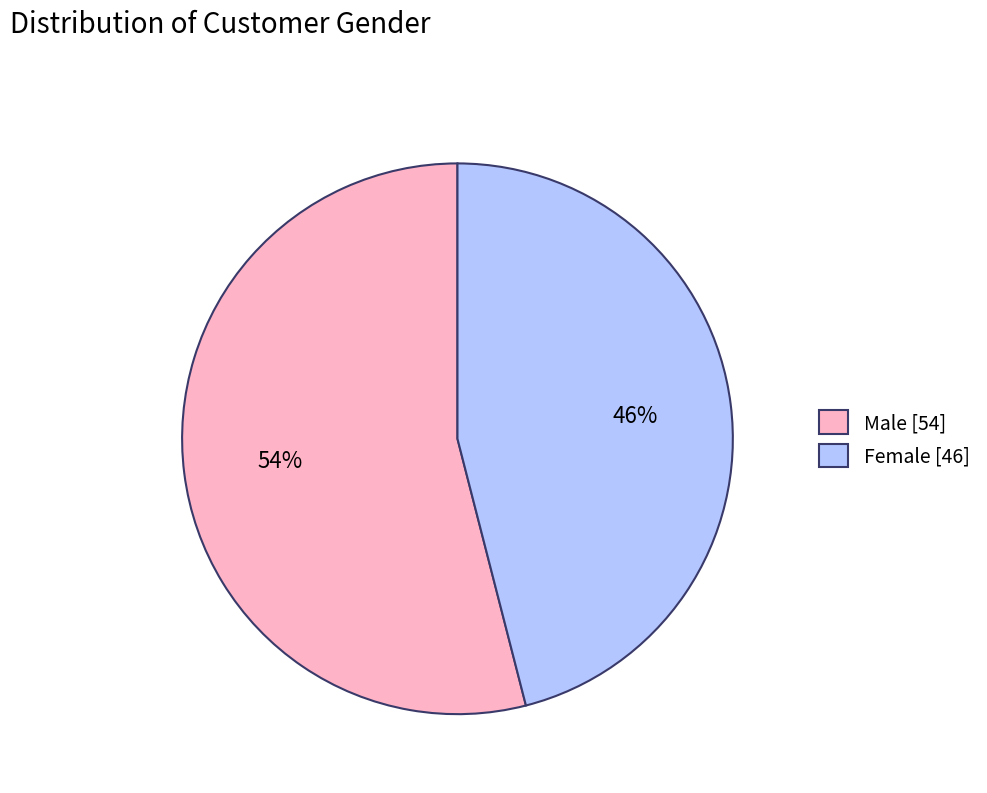

True or false: Female accounts for 46% of the total.

True